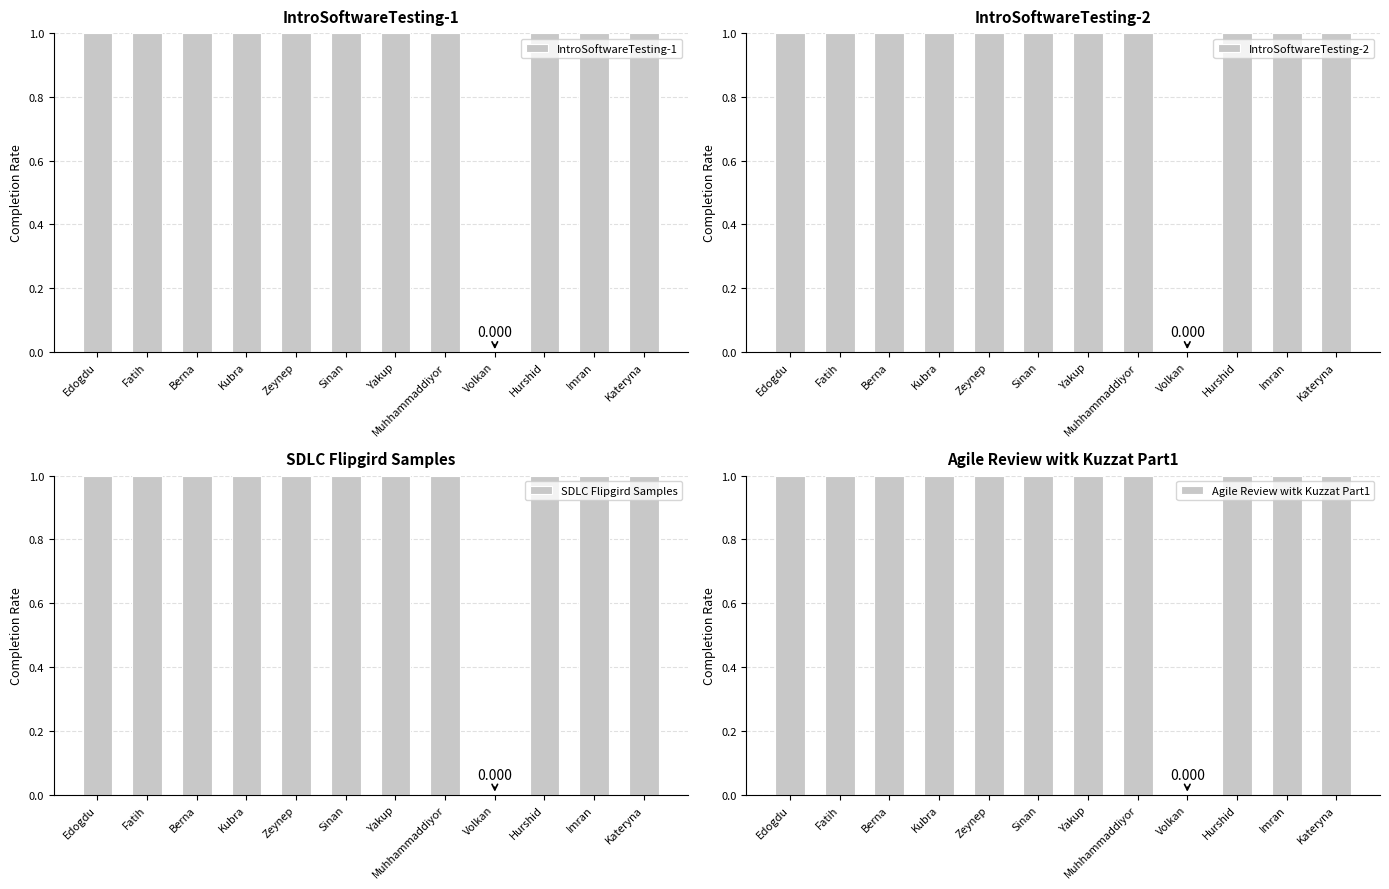

What is the value of the SDLC Flipgird Samples bar at the 8th from the left?

1